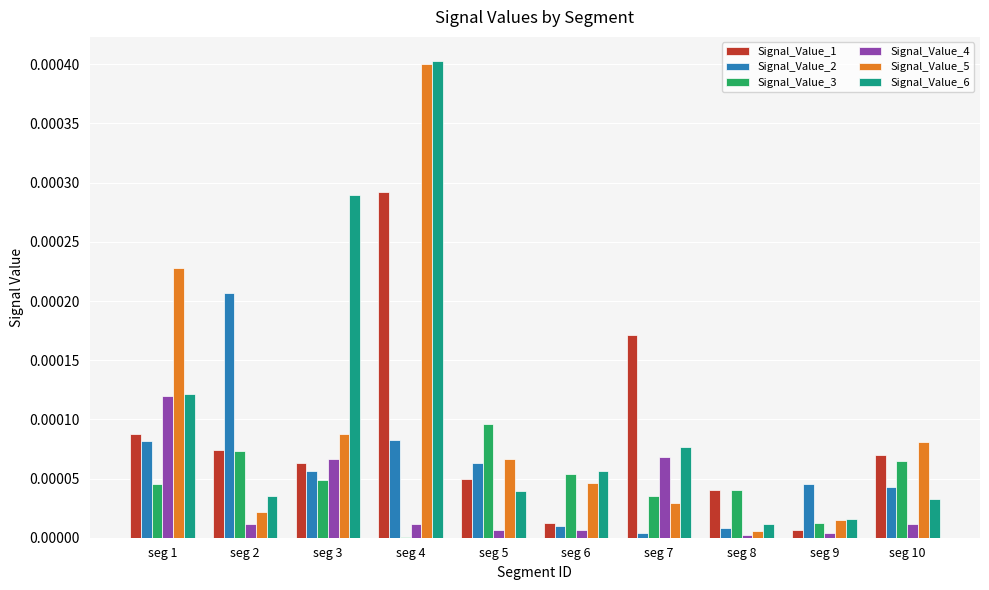

Is it true that Signal_Value_6 equals 0.0 at seg 9?

True